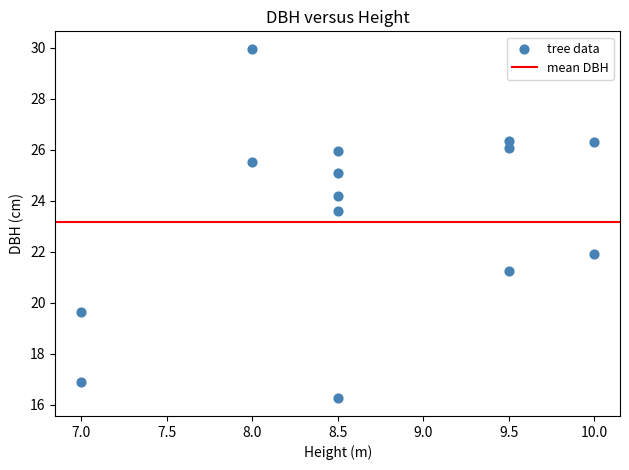

What Y value in the scatter plot is closest to 23?

23.6